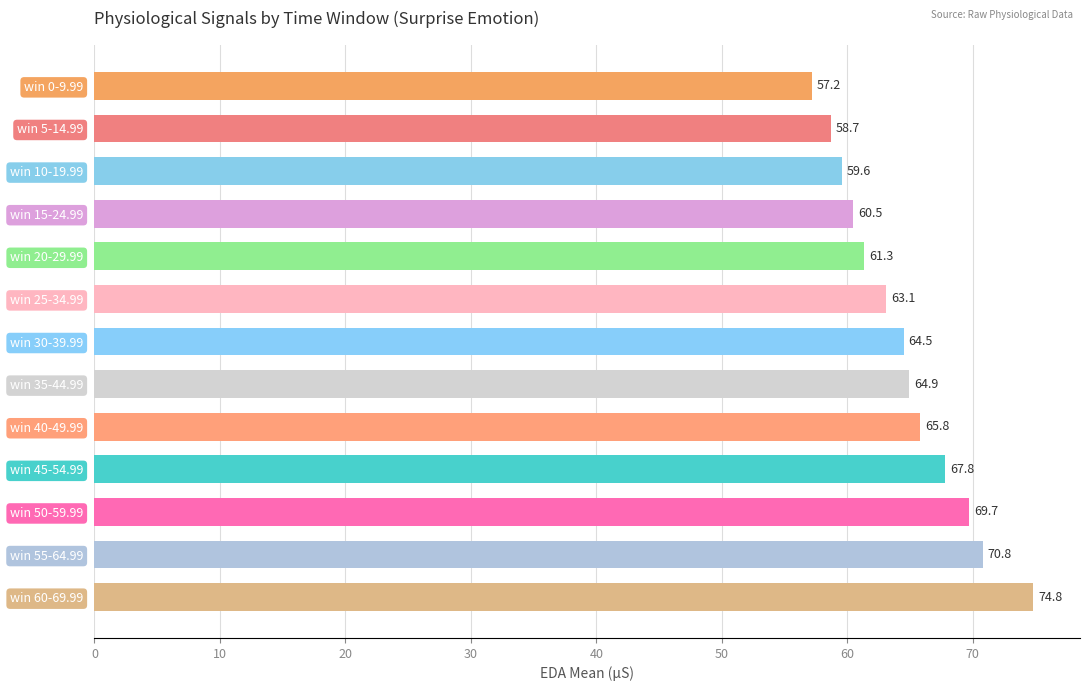

True or false: the data shows 98.9 at win 5-14.99.

False